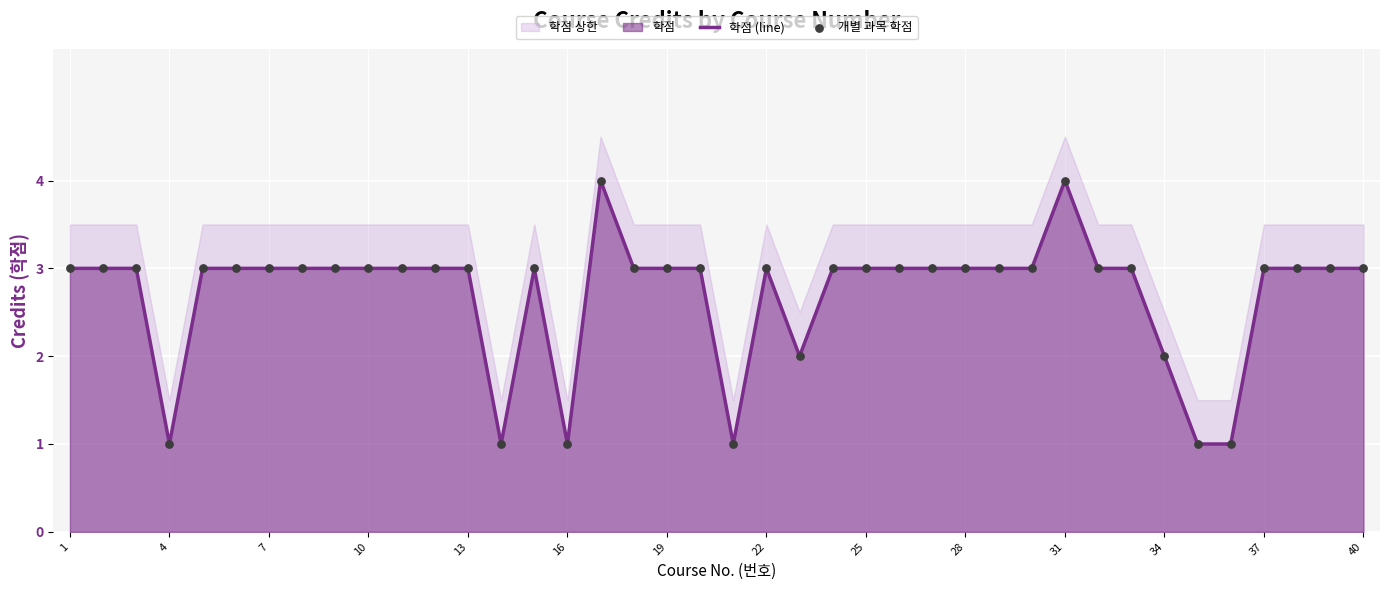

Is the value of 학점 (line) at 23 greater than the value of 개별 과목 학점 at 22?

No